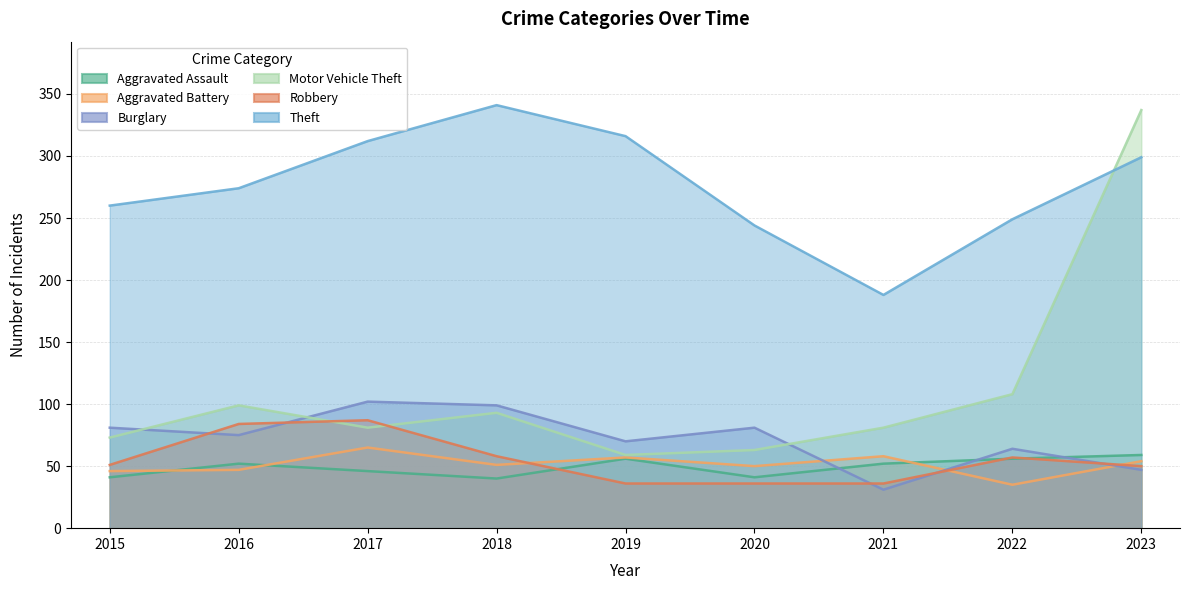

The value of Aggravated Assault at 2023 is 88. True or false?

False